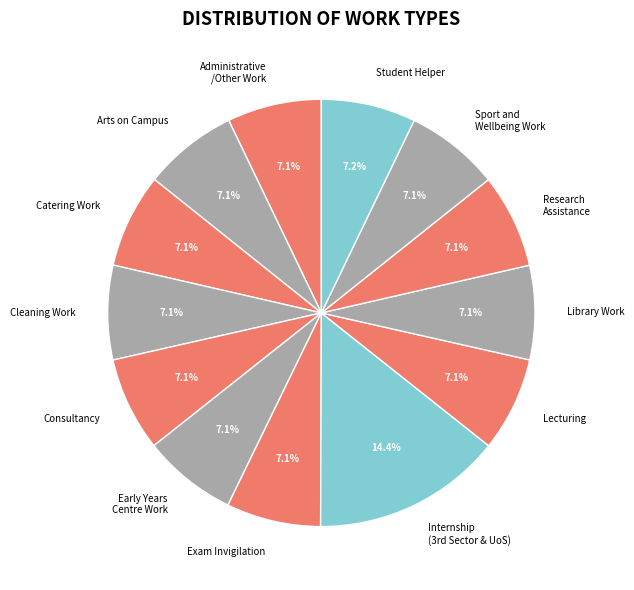

Is the sum of Research Assistance and Exam Invigilation greater than half?

No